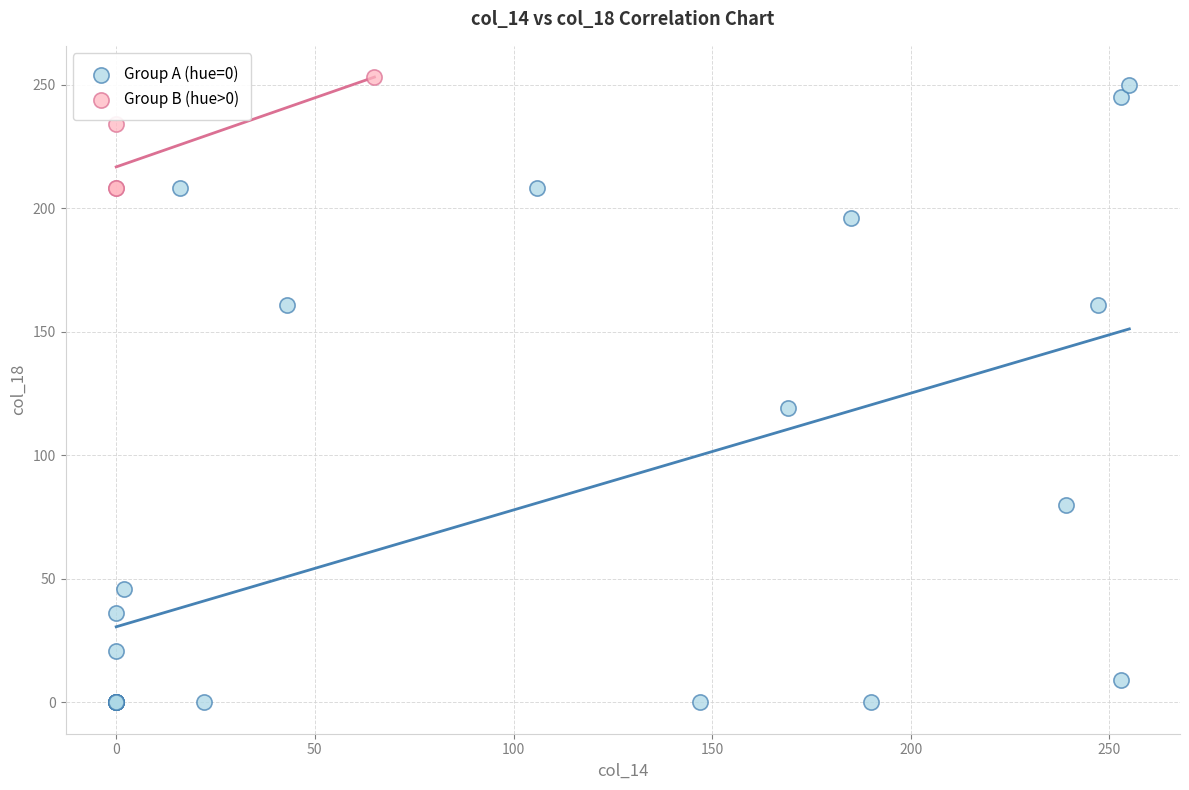

What are all the series names shown in the legend?

Group A (hue=0), Group B (hue>0)